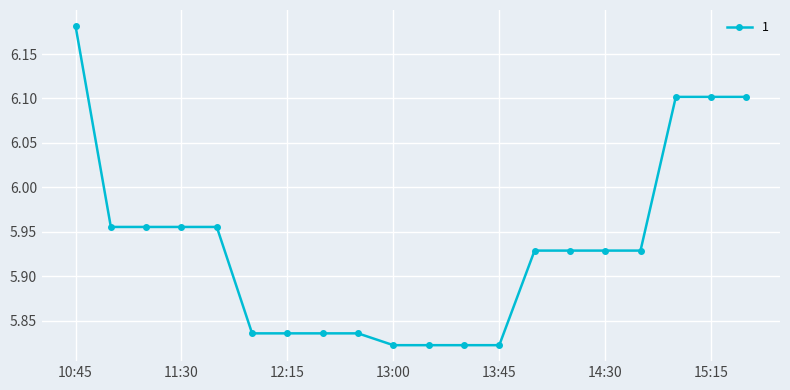

True or false: the data has more than 1 interior local peaks.

True